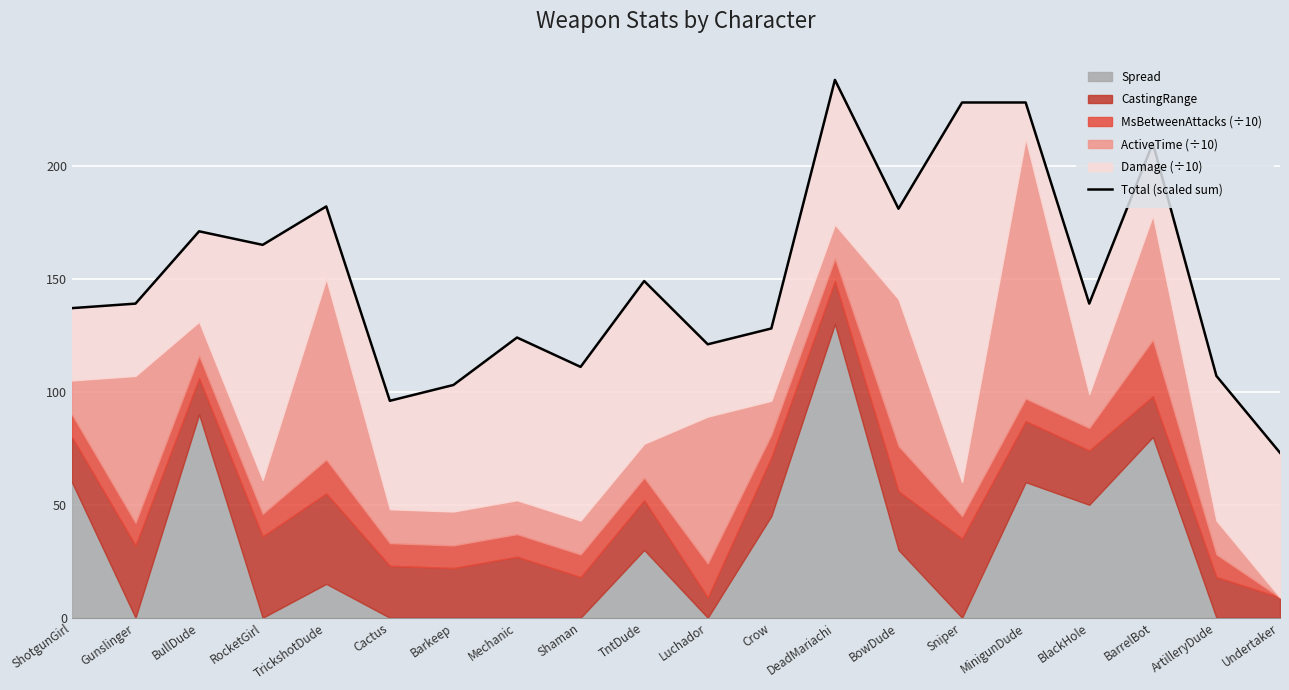

Reading left to right, transcribe all the data shown in this chart.

ShotgunGirl=137	Gunslinger=139	BullDude=171	RocketGirl=165	TrickshotDude=182	Cactus=96	Barkeep=103	Mechanic=124	Shaman=111	TntDude=149	Luchador=121	Crow=128	DeadMariachi=238	BowDude=181	Sniper=228	MinigunDude=228	BlackHole=139	BarrelBot=210	ArtilleryDude=107	Undertaker=73